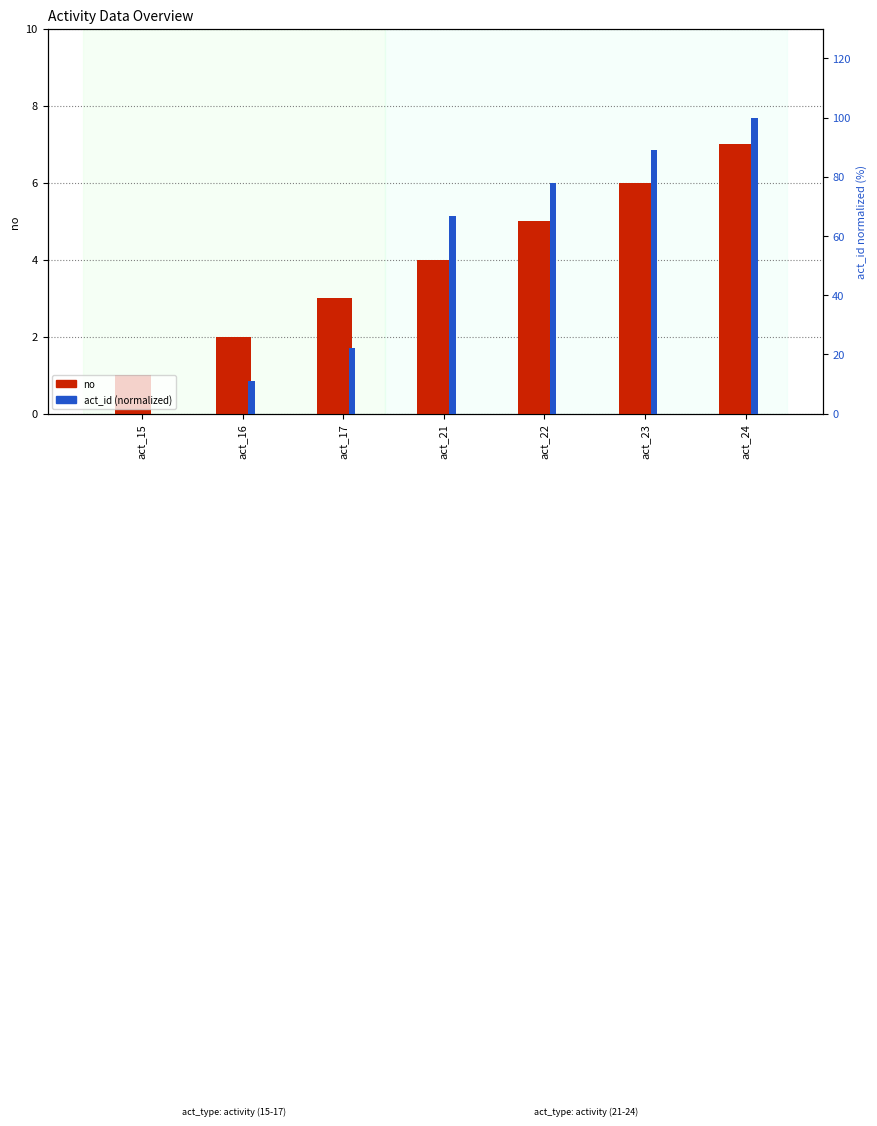

Rank the series by their average value, from lowest to highest.

no, act_id (normalized)